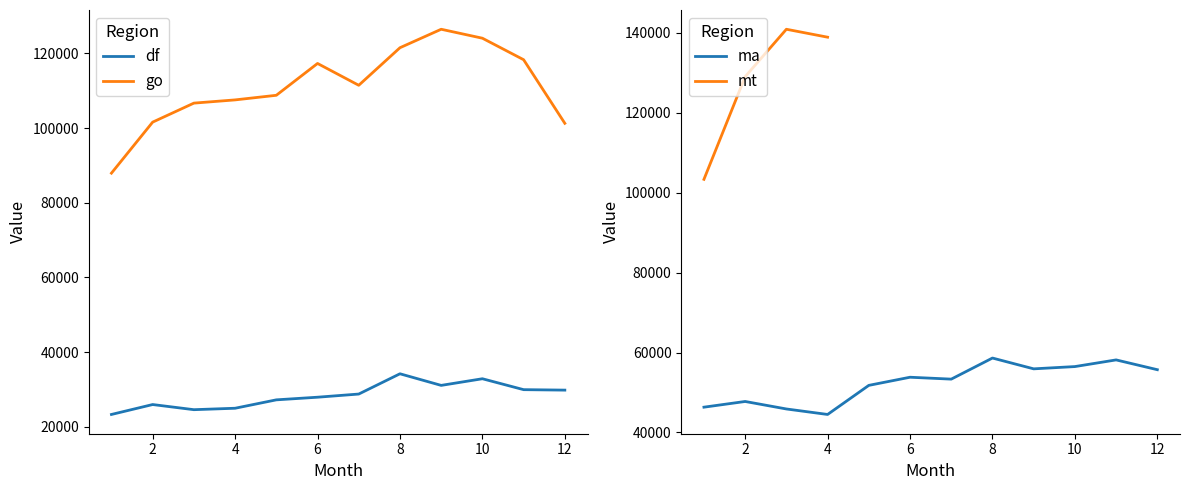

Is this an area chart (filled region under the line)?

No